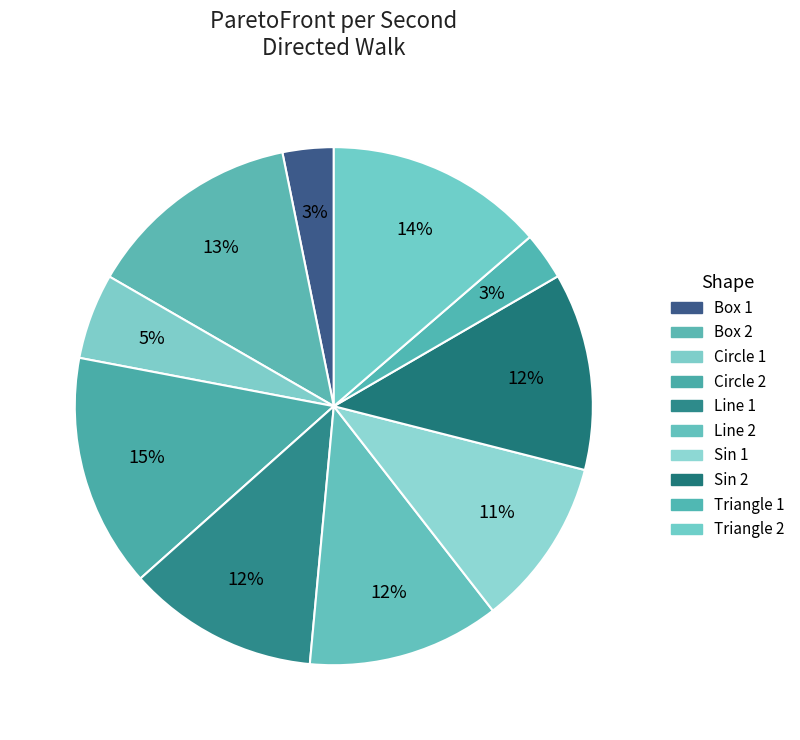

What percentage is the Line 2 slice, to the nearest percent?

12%